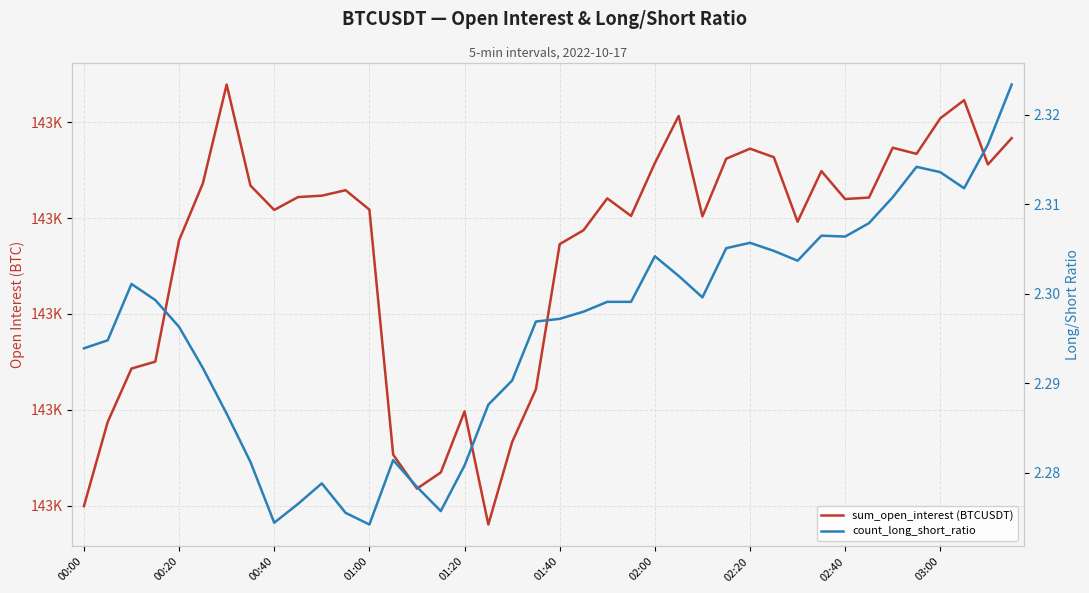

Which series has the widest spread of values?

sum_open_interest (BTCUSDT)